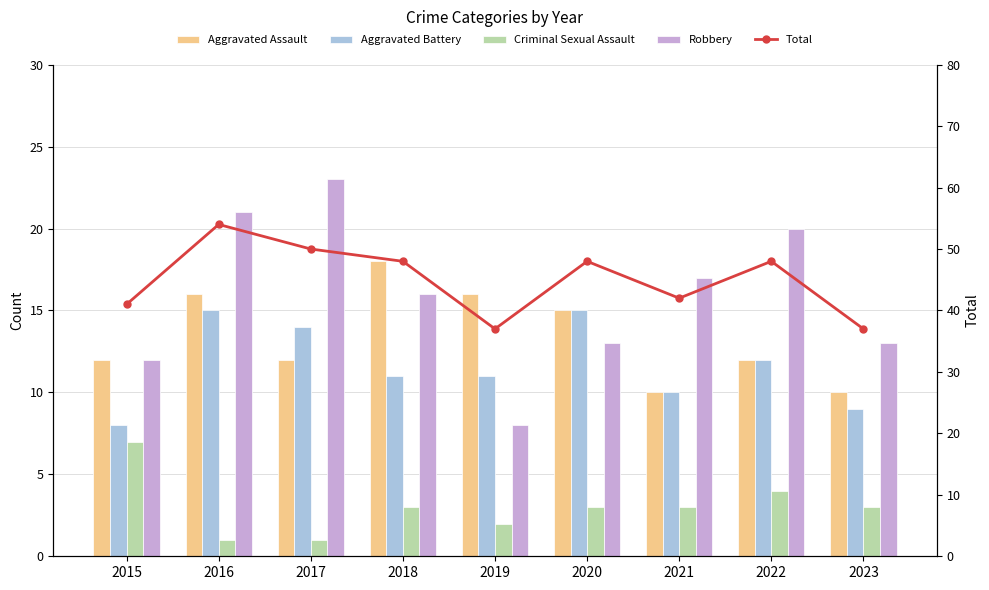

What is the minimum value for Aggravated Assault?

10